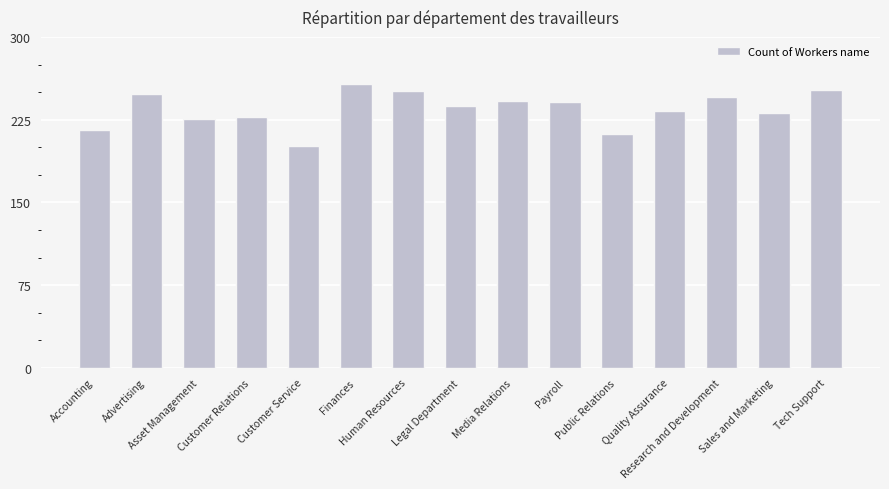

True or false: the data shows 163 at Research and Development.

False